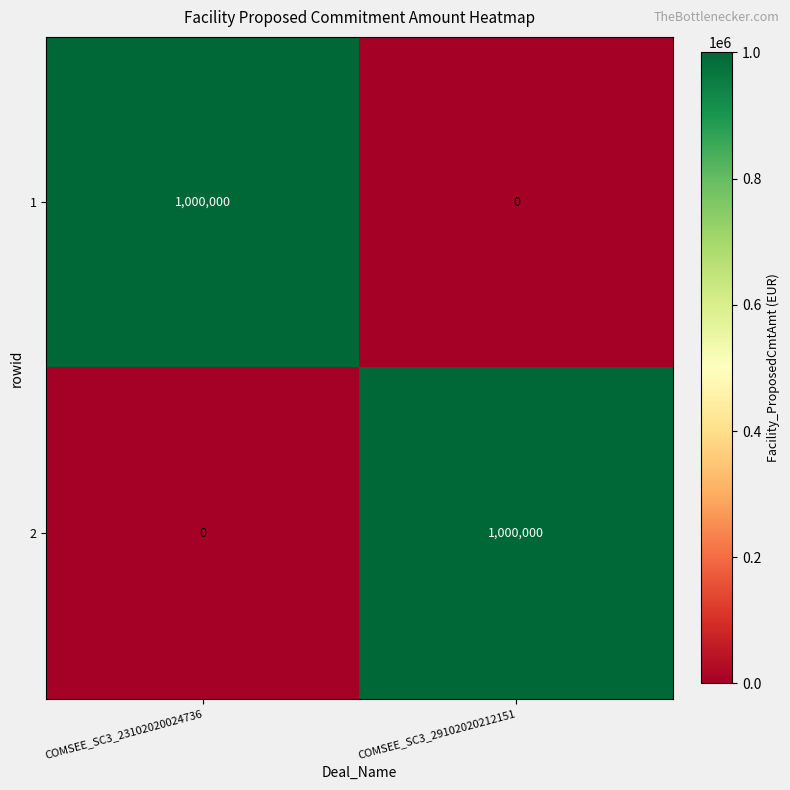

Is it true that 1 equals 1000000 at COMSEE_SC3_23102020024736?

True